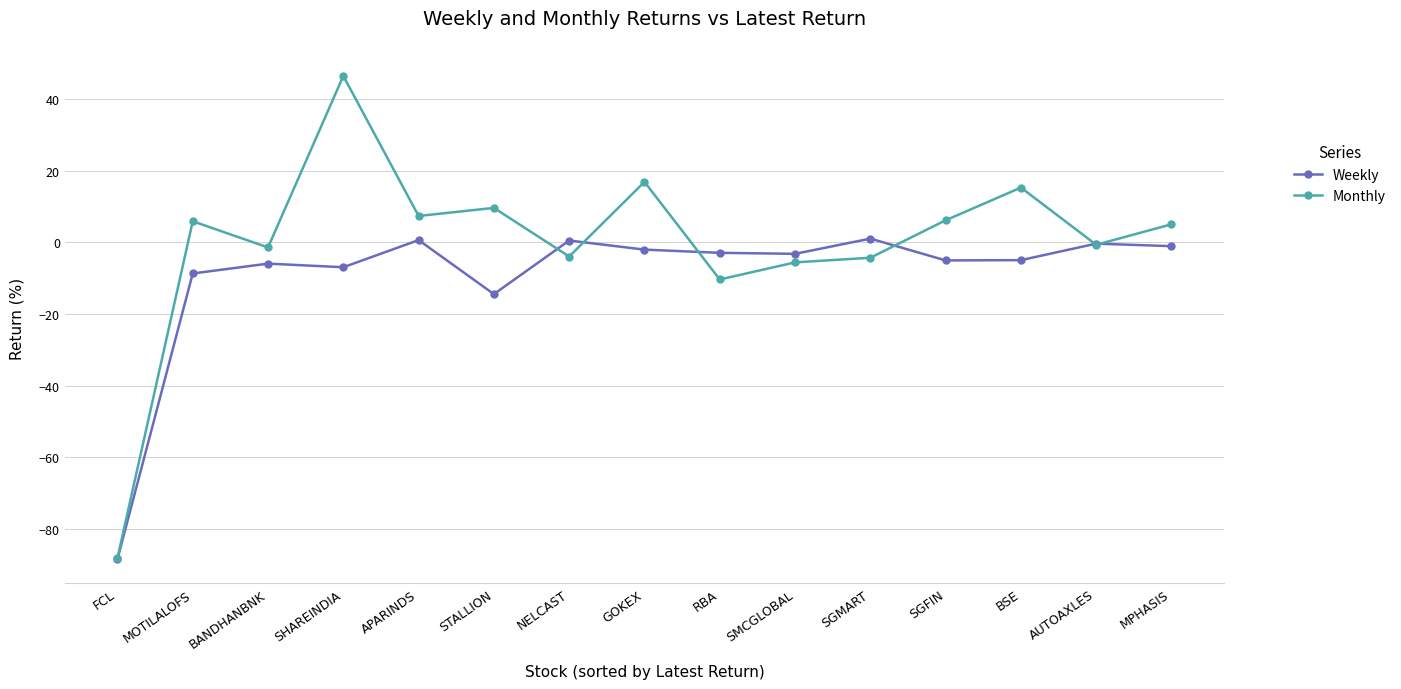

What is the sum of the Weekly values at SGMART and FCL?

-87.4